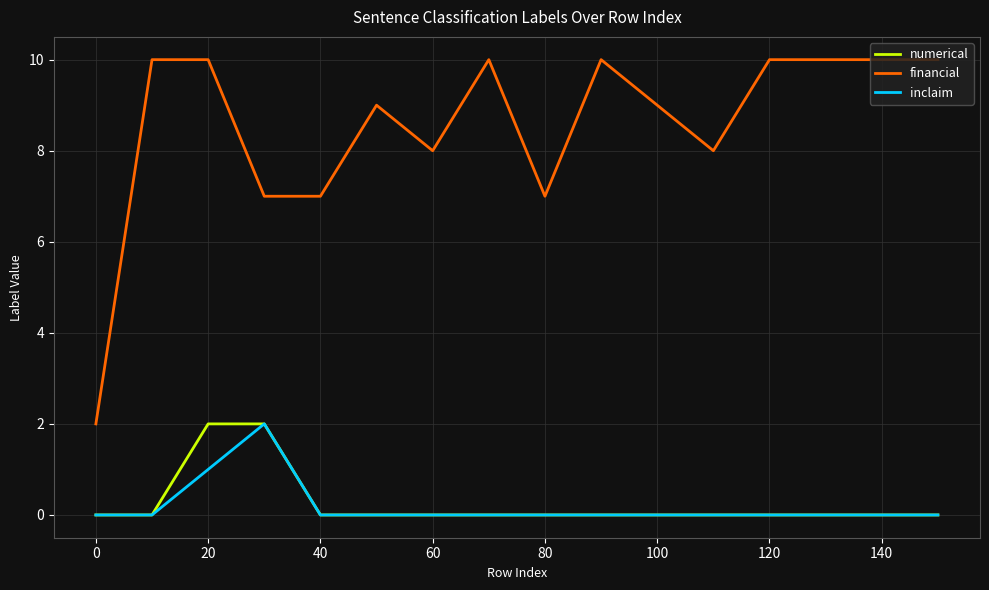

True or false: inclaim and financial intersect in this chart.

False